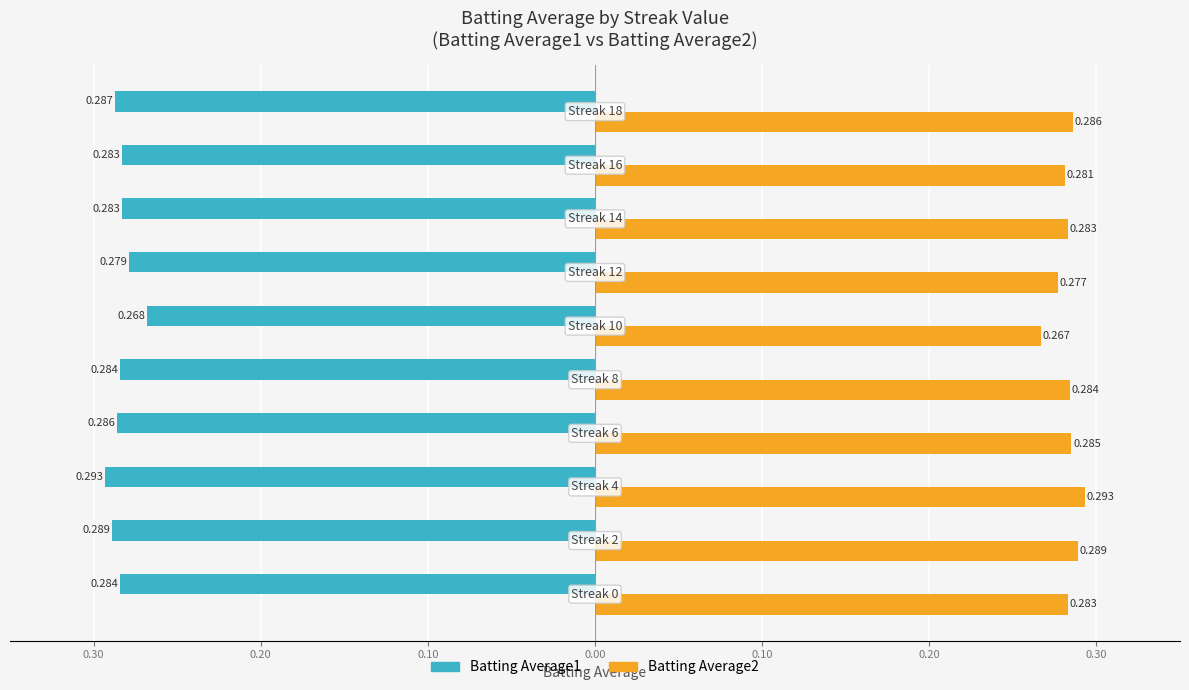

What are all the series names shown in the legend?

Batting Average1, Batting Average2